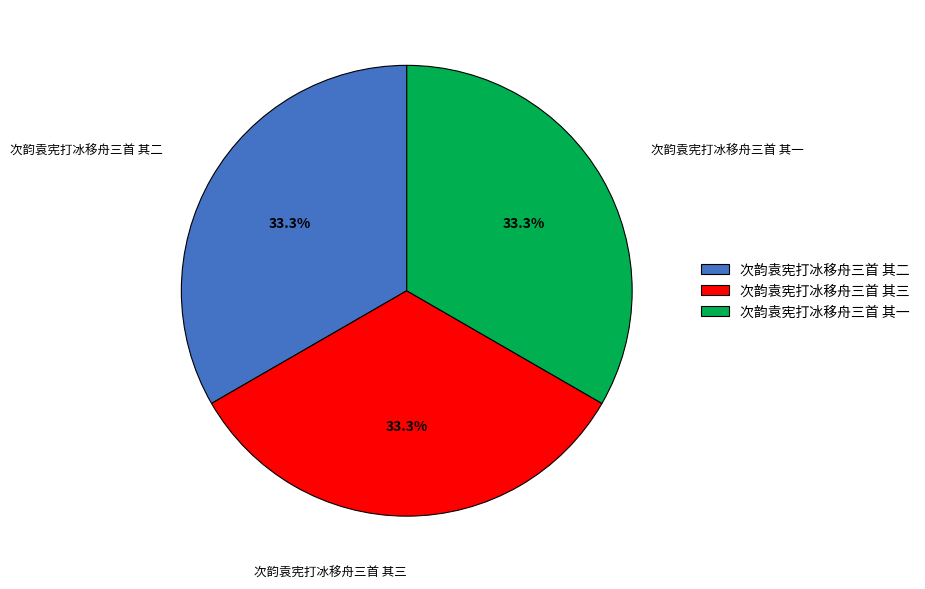

Is there a majority slice in this chart?

No